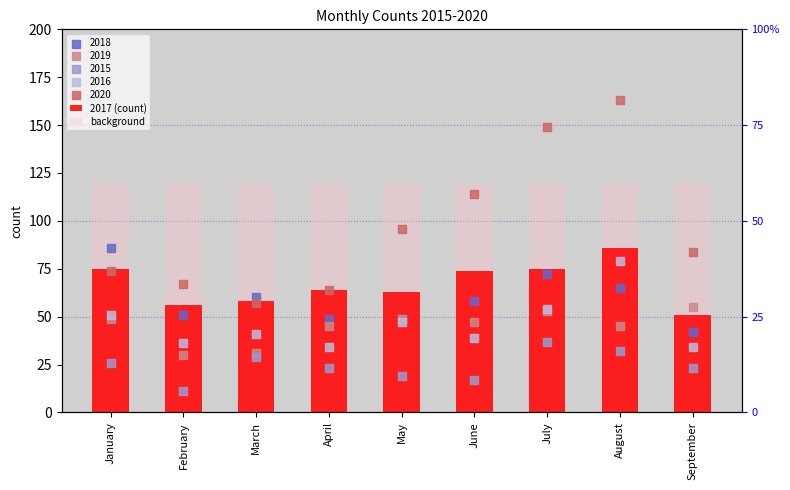

Which series has the largest total across all categories?

background